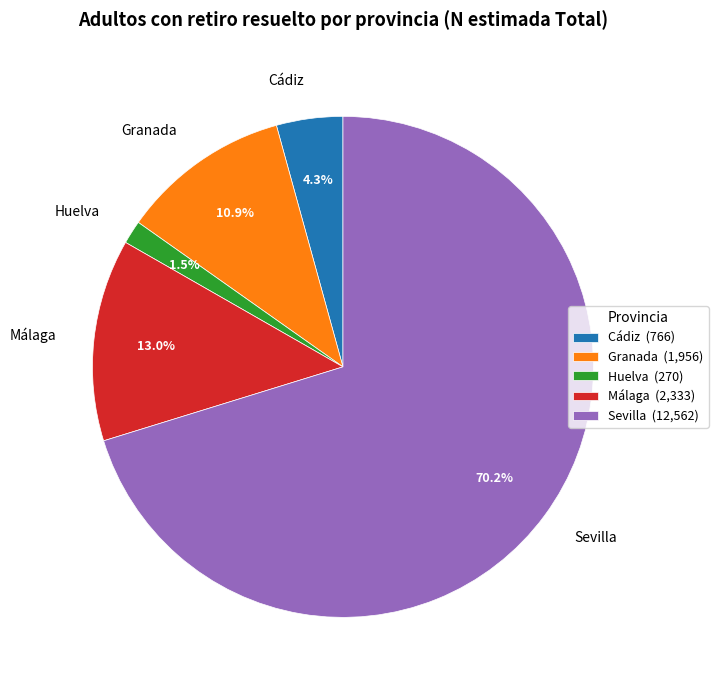

Which slice is the largest?

Sevilla